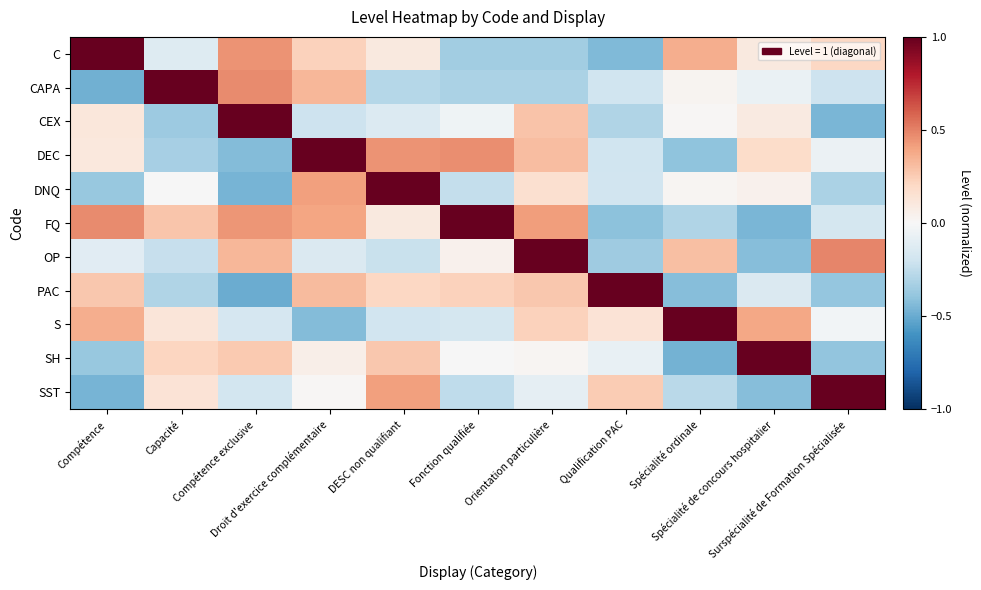

Reading left to right, transcribe all the data shown in this chart.

C: Compétence=1.0	Capacité=-0.1	Compétence exclusive=0.5	Droit d'exercice complémentaire=0.2	DESC non qualifiant=0.1	Fonction qualifiée=-0.3	Orientation particulière=-0.3	Qualification PAC=-0.4	Spécialité ordinale=0.4	Spécialité de concours hospitalier=0.1	Surspécialité de Formation Spécialisée=0.2
CAPA: Compétence=-0.5	Capacité=1.0	Compétence exclusive=0.5	Droit d'exercice complémentaire=0.3	DESC non qualifiant=-0.3	Fonction qualifiée=-0.3	Orientation particulière=-0.3	Qualification PAC=-0.2	Spécialité ordinale=0.0	Spécialité de concours hospitalier=-0.1	Surspécialité de Formation Spécialisée=-0.2
CEX: Compétence=0.1	Capacité=-0.4	Compétence exclusive=1.0	Droit d'exercice complémentaire=-0.2	DESC non qualifiant=-0.1	Fonction qualifiée=-0.0	Orientation particulière=0.3	Qualification PAC=-0.3	Spécialité ordinale=0.0	Spécialité de concours hospitalier=0.1	Surspécialité de Formation Spécialisée=-0.5
DEC: Compétence=0.1	Capacité=-0.3	Compétence exclusive=-0.4	Droit d'exercice complémentaire=1.0	DESC non qualifiant=0.4	Fonction qualifiée=0.5	Orientation particulière=0.3	Qualification PAC=-0.2	Spécialité ordinale=-0.4	Spécialité de concours hospitalier=0.2	Surspécialité de Formation Spécialisée=-0.1
DNQ: Compétence=-0.4	Capacité=-0.0	Compétence exclusive=-0.5	Droit d'exercice complémentaire=0.4	DESC non qualifiant=1.0	Fonction qualifiée=-0.2	Orientation particulière=0.2	Qualification PAC=-0.2	Spécialité ordinale=0.0	Spécialité de concours hospitalier=0.0	Surspécialité de Formation Spécialisée=-0.3
FQ: Compétence=0.5	Capacité=0.3	Compétence exclusive=0.4	Droit d'exercice complémentaire=0.4	DESC non qualifiant=0.1	Fonction qualifiée=1.0	Orientation particulière=0.4	Qualification PAC=-0.4	Spécialité ordinale=-0.3	Spécialité de concours hospitalier=-0.5	Surspécialité de Formation Spécialisée=-0.2
OP: Compétence=-0.1	Capacité=-0.2	Compétence exclusive=0.3	Droit d'exercice complémentaire=-0.1	DESC non qualifiant=-0.2	Fonction qualifiée=0.0	Orientation particulière=1.0	Qualification PAC=-0.4	Spécialité ordinale=0.3	Spécialité de concours hospitalier=-0.4	Surspécialité de Formation Spécialisée=0.5
PAC: Compétence=0.3	Capacité=-0.3	Compétence exclusive=-0.5	Droit d'exercice complémentaire=0.3	DESC non qualifiant=0.2	Fonction qualifiée=0.2	Orientation particulière=0.3	Qualification PAC=1.0	Spécialité ordinale=-0.4	Spécialité de concours hospitalier=-0.1	Surspécialité de Formation Spécialisée=-0.4
S: Compétence=0.4	Capacité=0.1	Compétence exclusive=-0.2	Droit d'exercice complémentaire=-0.4	DESC non qualifiant=-0.2	Fonction qualifiée=-0.2	Orientation particulière=0.2	Qualification PAC=0.1	Spécialité ordinale=1.0	Spécialité de concours hospitalier=0.4	Surspécialité de Formation Spécialisée=-0.0
SH: Compétence=-0.4	Capacité=0.2	Compétence exclusive=0.3	Droit d'exercice complémentaire=0.1	DESC non qualifiant=0.3	Fonction qualifiée=-0.0	Orientation particulière=0.0	Qualification PAC=-0.1	Spécialité ordinale=-0.5	Spécialité de concours hospitalier=1.0	Surspécialité de Formation Spécialisée=-0.4
SST: Compétence=-0.5	Capacité=0.1	Compétence exclusive=-0.2	Droit d'exercice complémentaire=0.0	DESC non qualifiant=0.4	Fonction qualifiée=-0.3	Orientation particulière=-0.1	Qualification PAC=0.3	Spécialité ordinale=-0.3	Spécialité de concours hospitalier=-0.4	Surspécialité de Formation Spécialisée=1.0